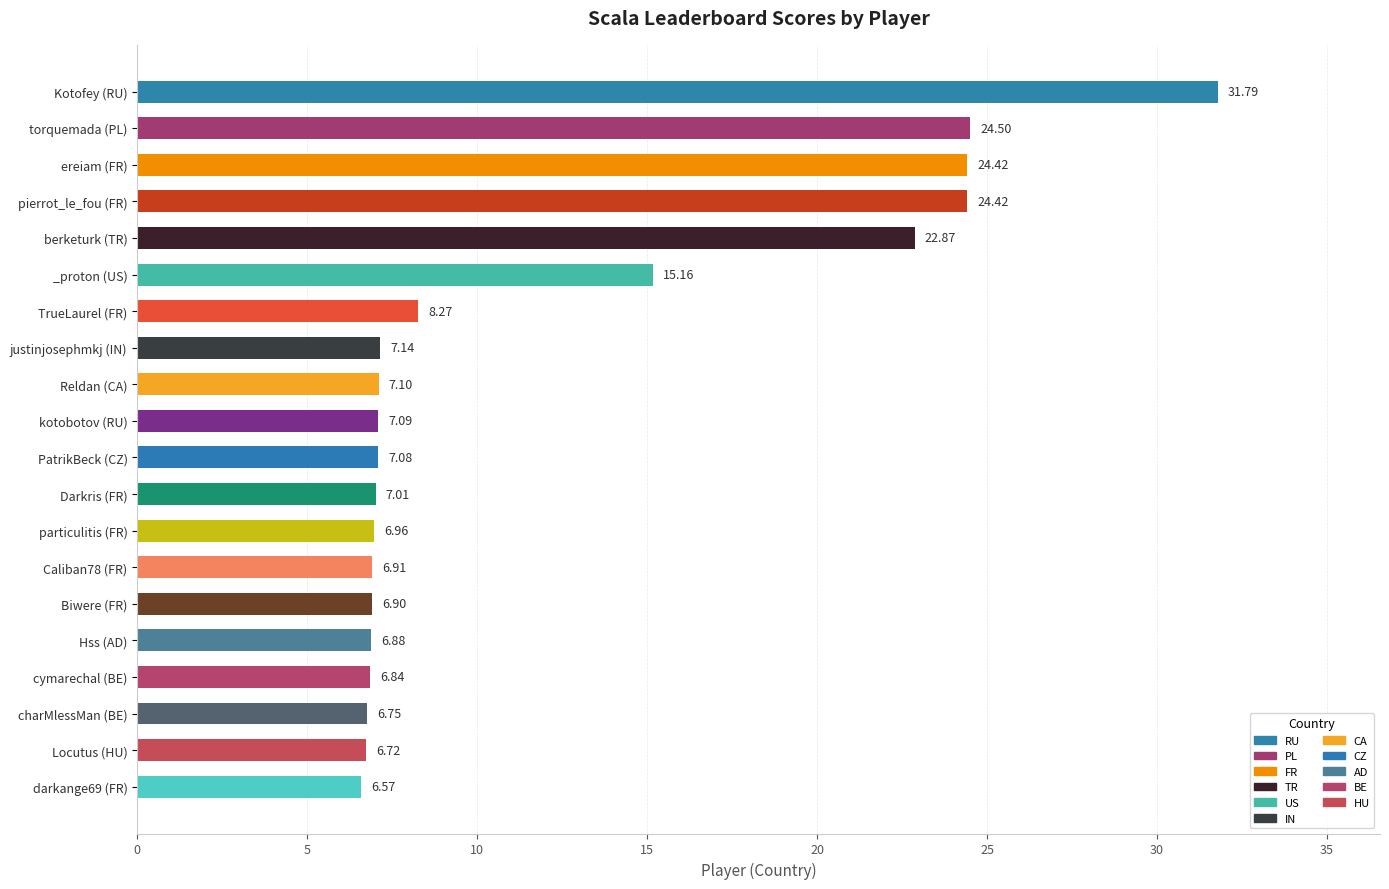

How many values exceed 7?

12